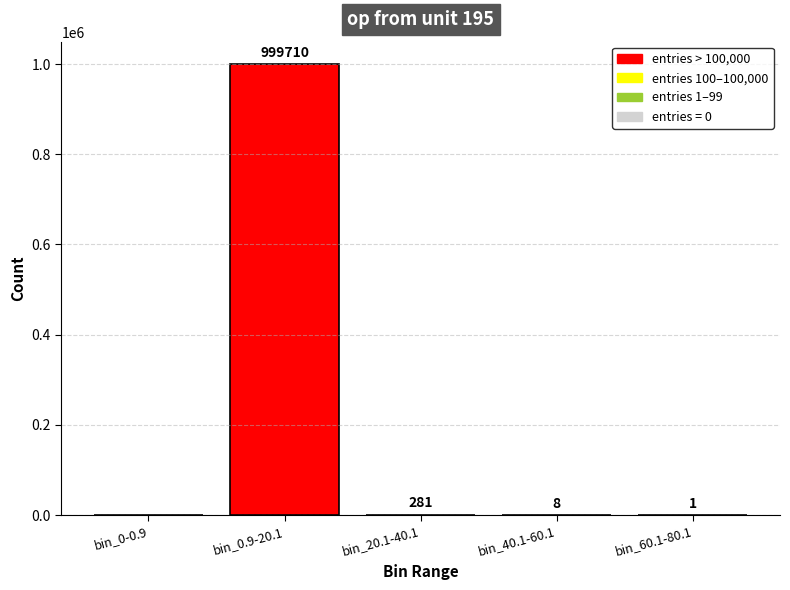

At which label does the data first exceed 8?

bin_0.9-20.1